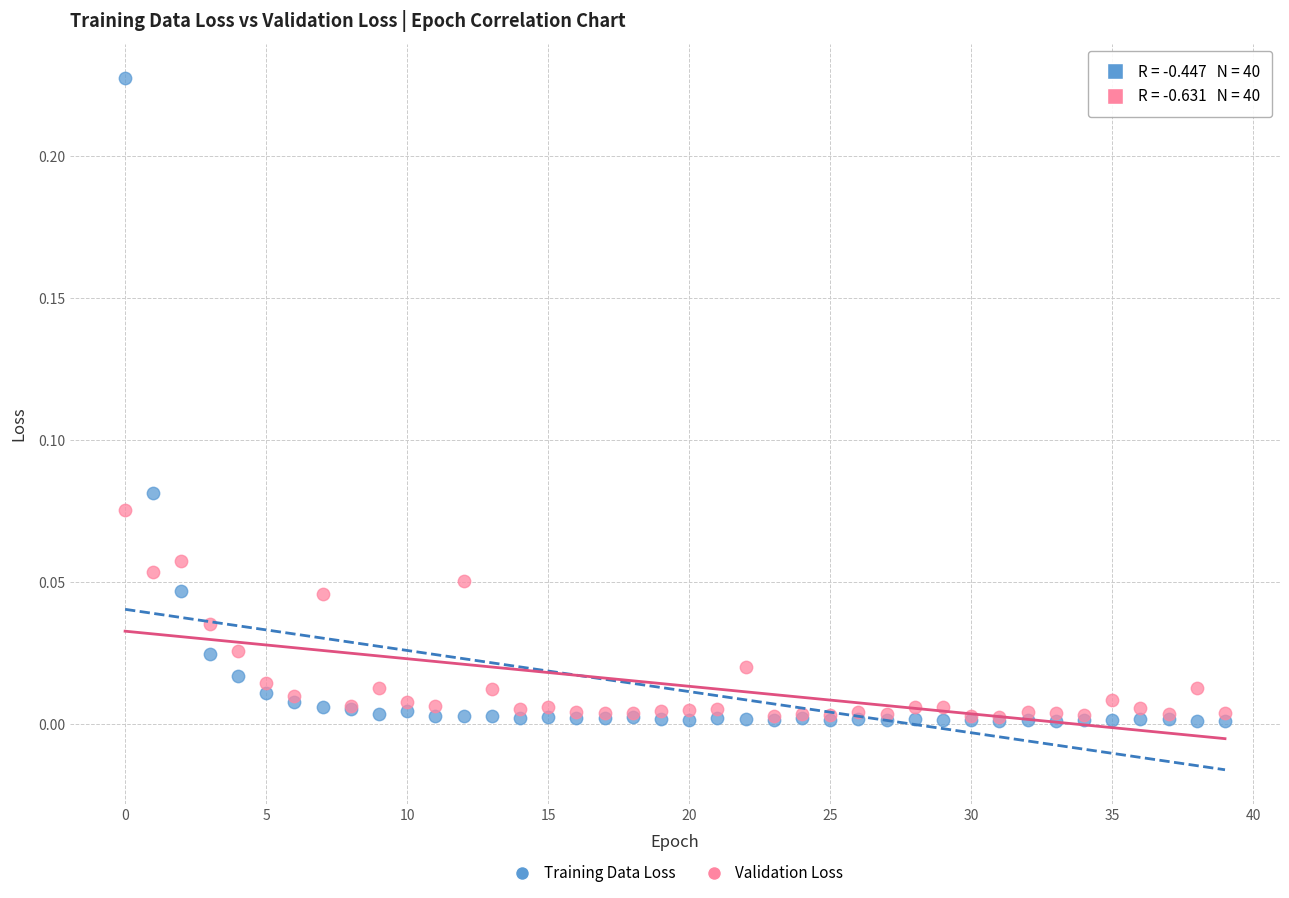

What are all the series names shown in the legend?

Training Data Loss, Validation Loss